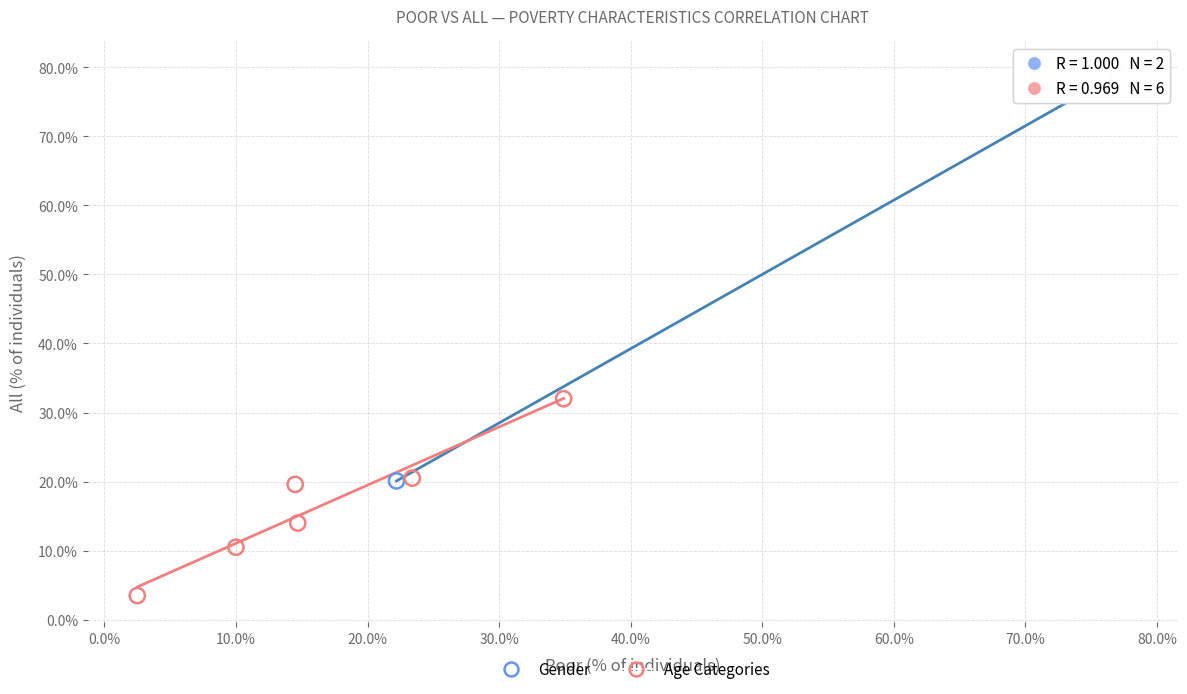

What are all the series names shown in the legend?

Gender, Age Categories